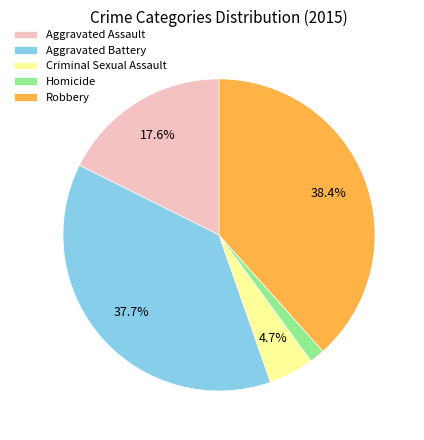

What is the ratio of the value at Aggravated Battery to the value at Robbery?

1.0